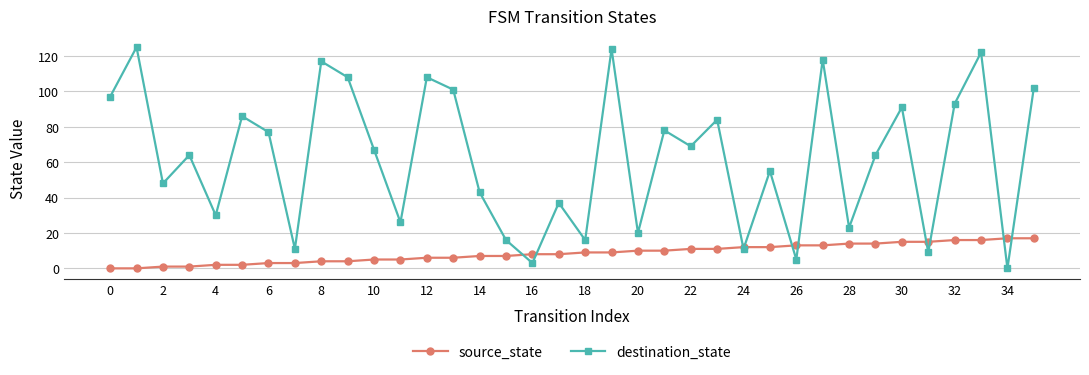

After their last crossing, which series has the higher values: destination_state or source_state?

destination_state